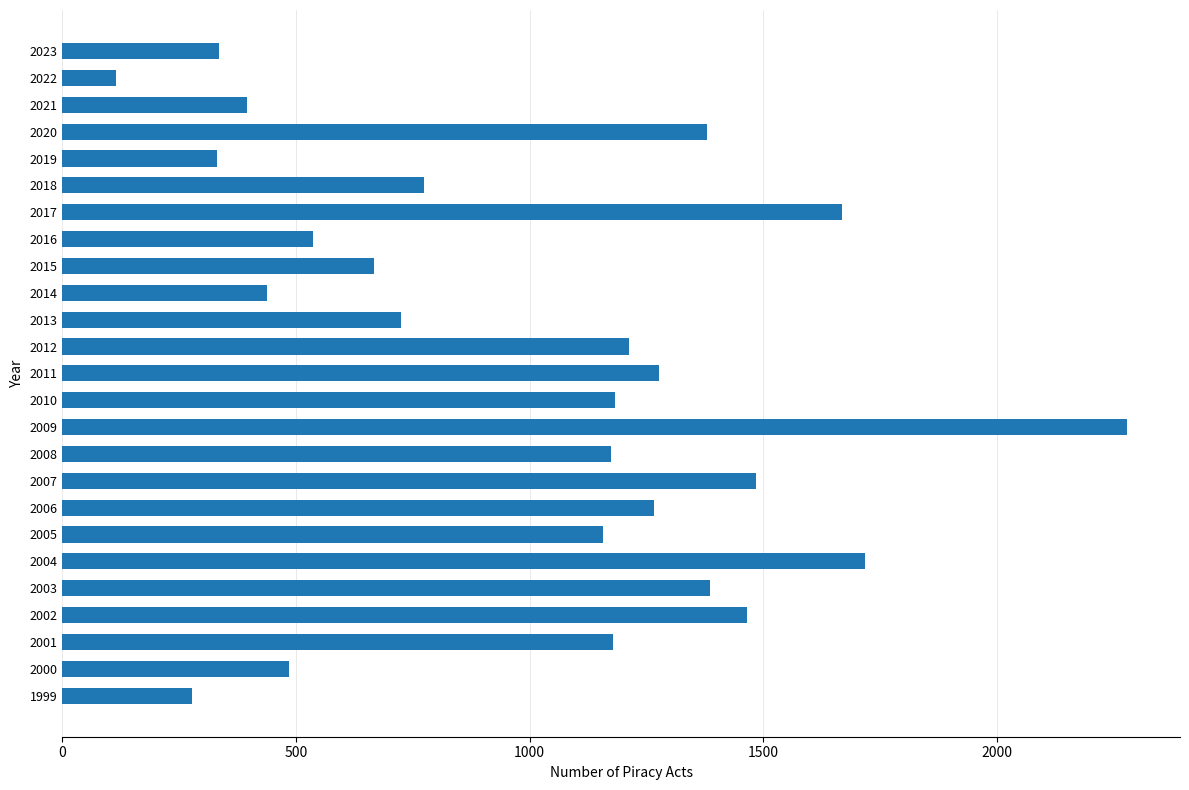

The chart shows a value of 724 at 2013. True or false?

True